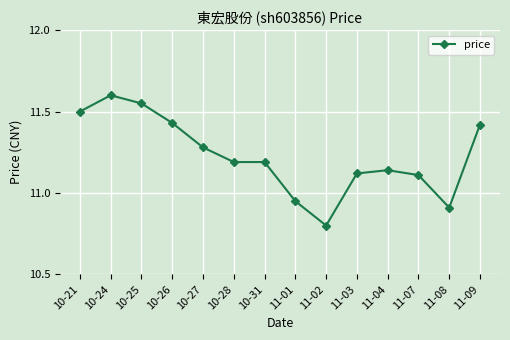

Where does the data first go above 11?

10-21